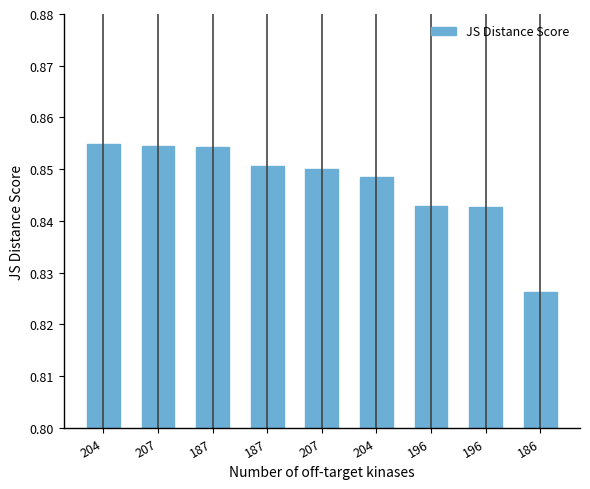

What is the label of the 3rd bar from the right?

196